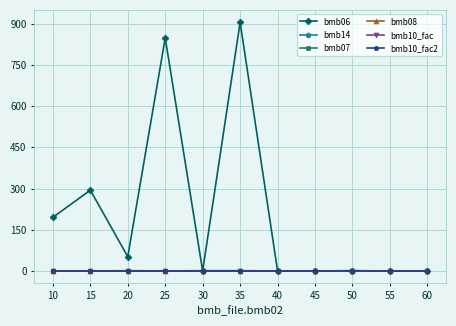

What is the maximum value shown in the chart?

905.0